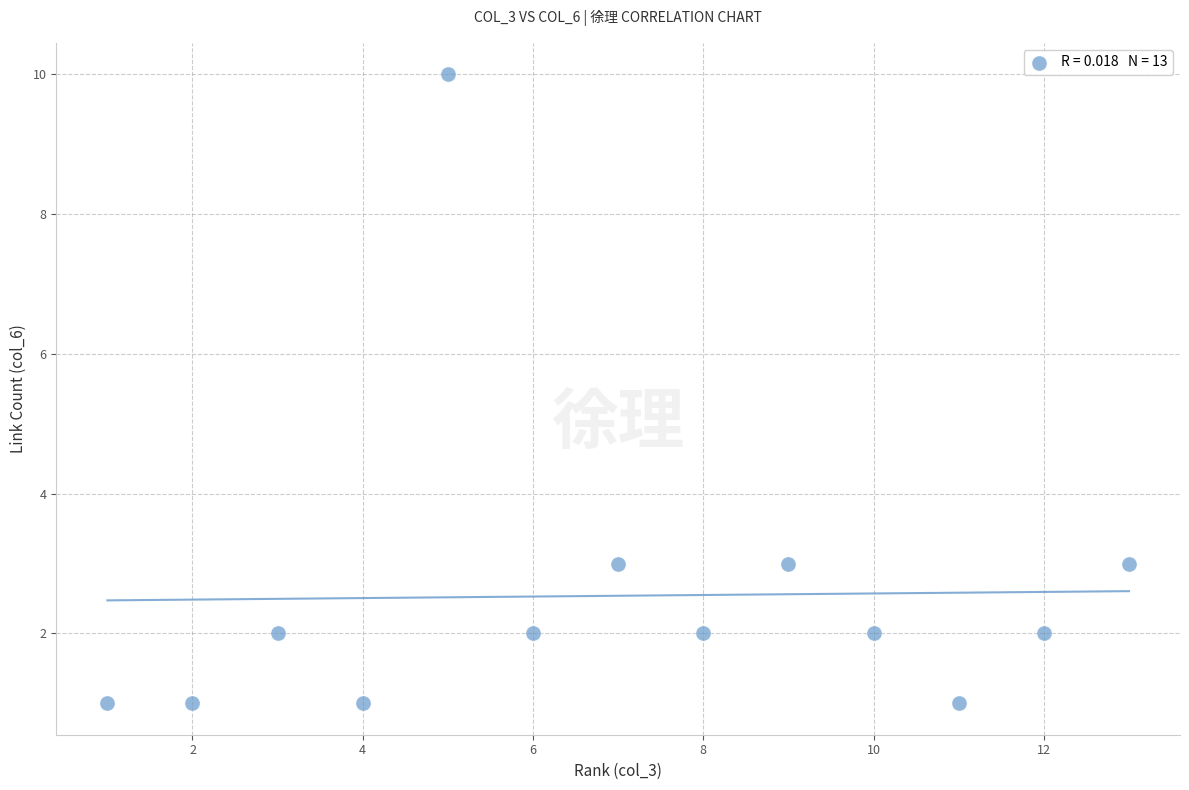

What is the range of Y values (max minus min)?

9